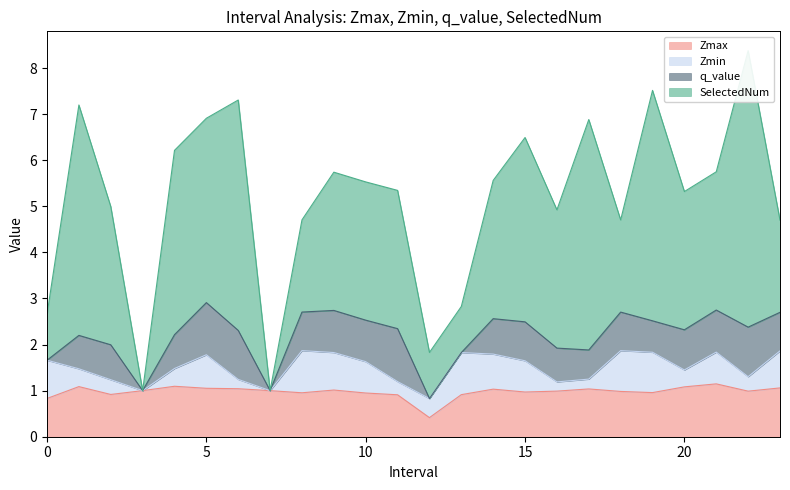

At which label does Zmax reach its minimum?

12